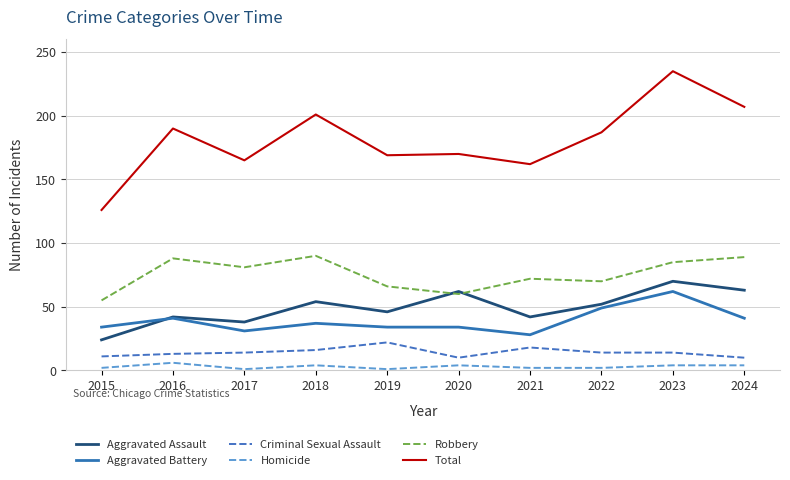

What is the difference between the second highest and second lowest values in the Robbery series?

29